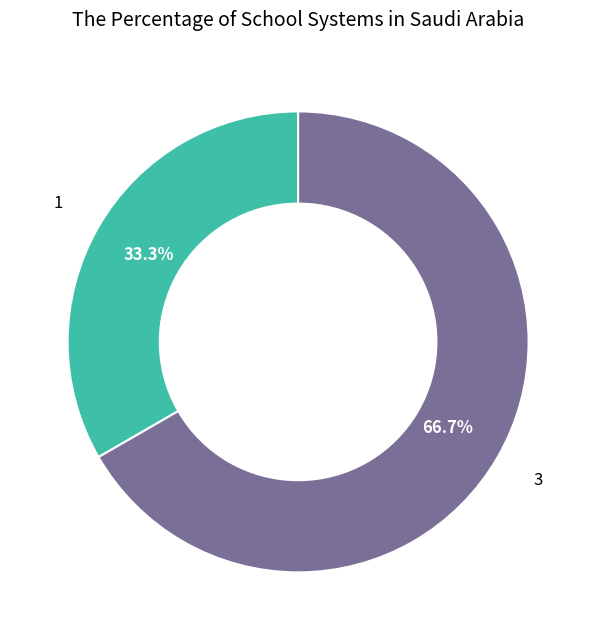

Is there a majority slice in this chart?

Yes